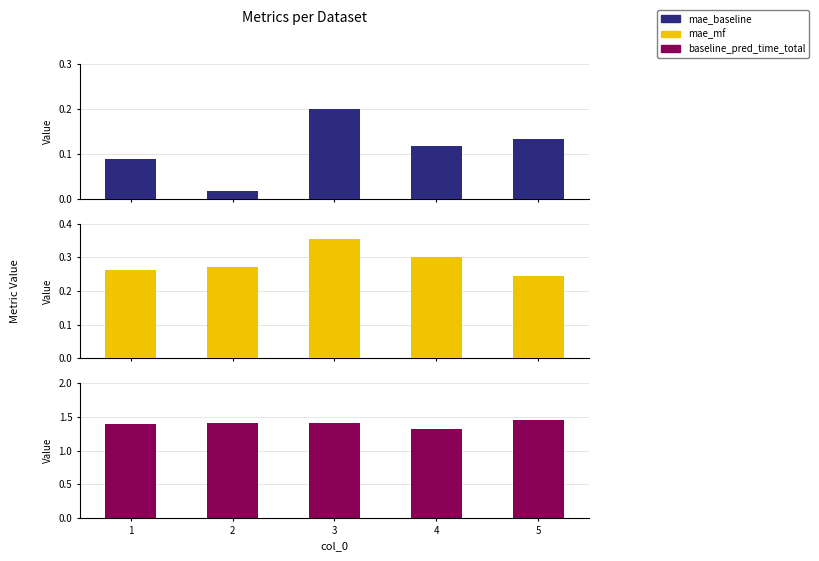

How many categories are shown in the chart?

5